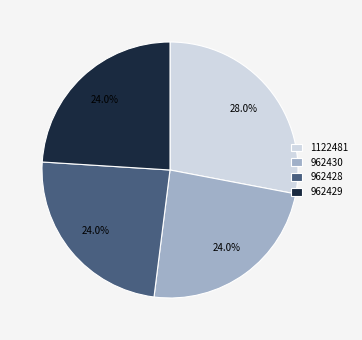

Does 962428 account for over 50% of the chart?

No